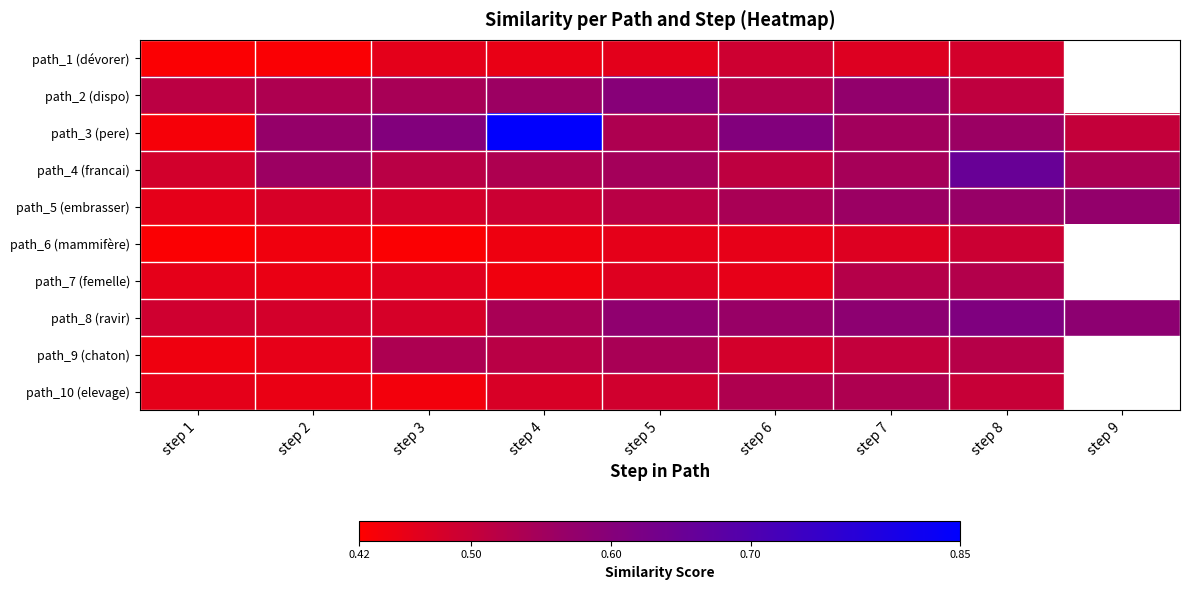

What is the difference between the highest and lowest values at step 7?

0.1